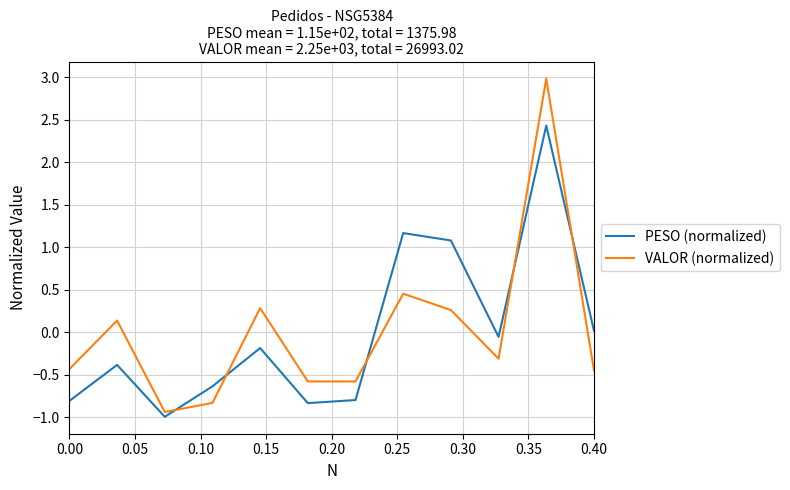

How many distinct data groups are displayed?

2